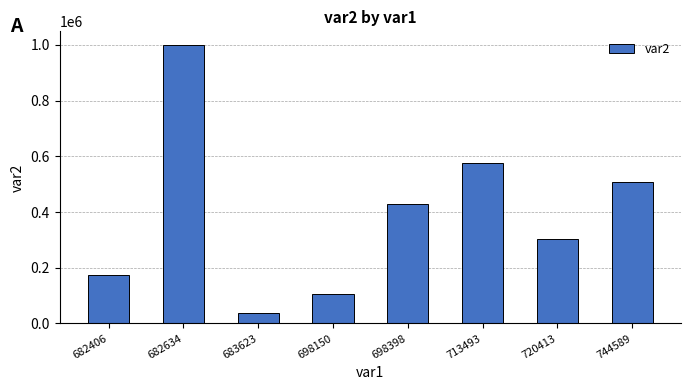

What is the sum of the values at 683623 and 713493?

612516